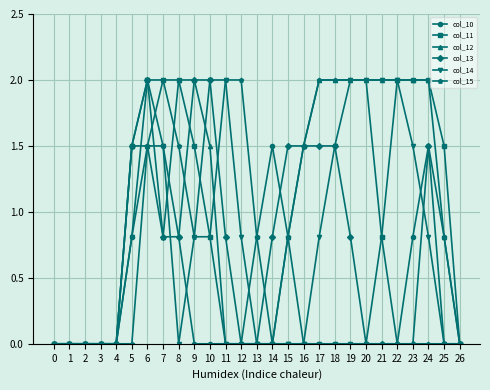

True or false: col_15 has more than 0 points higher than both neighbors.

True